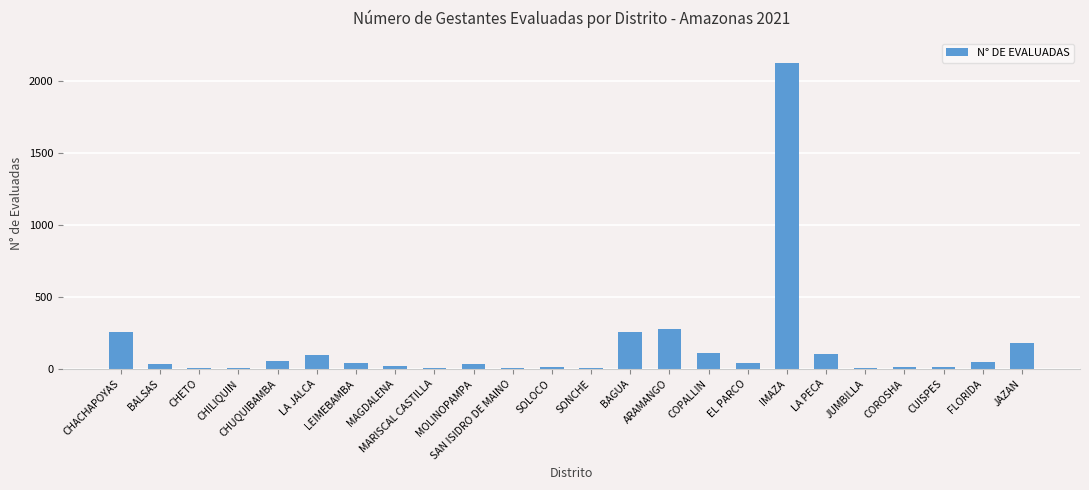

How many distinct data groups are displayed?

1